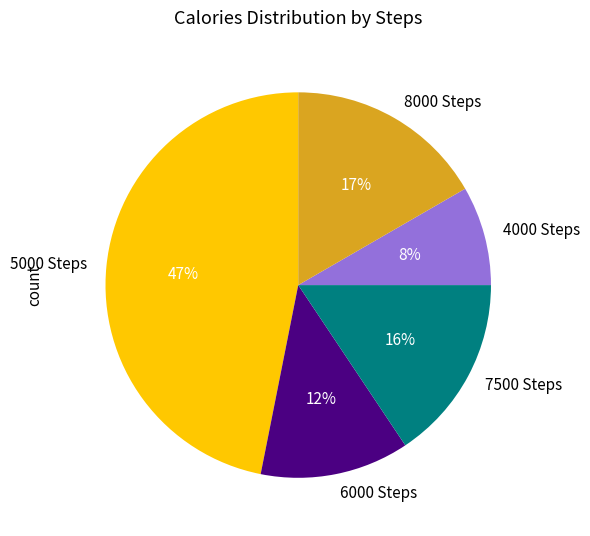

Which category has the biggest portion of the pie?

5000 Steps